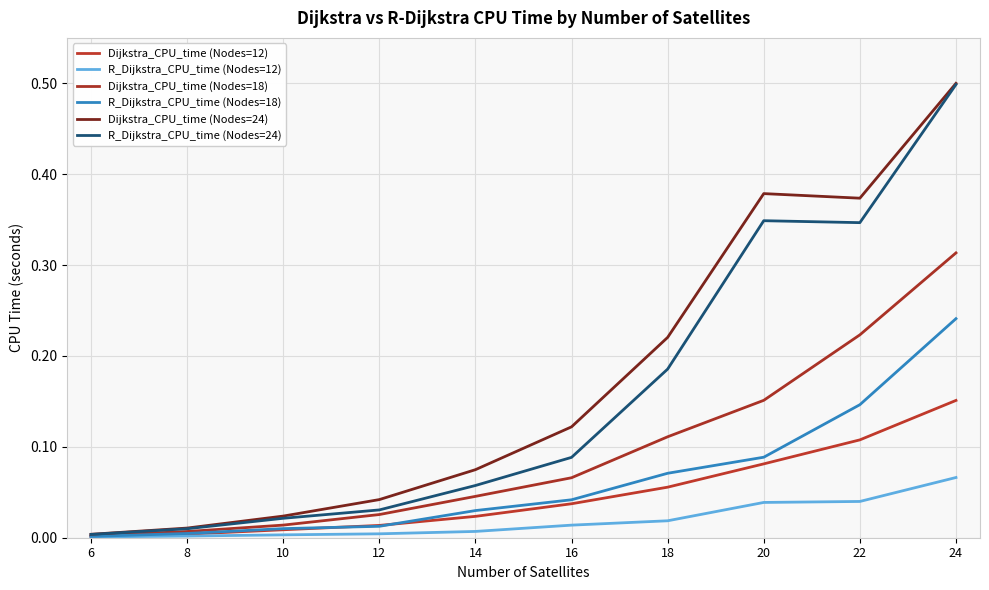

At how many categories does at least one series exceed 0?

10